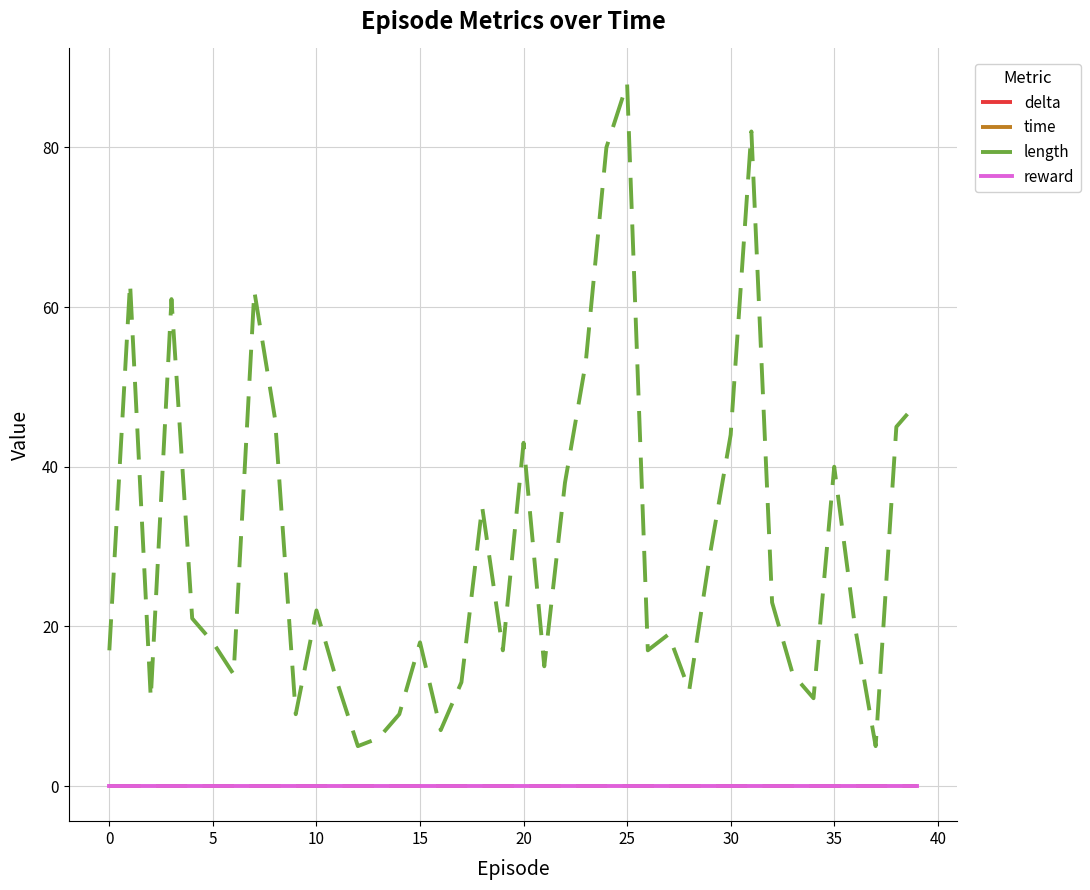

What are all the series names shown in the legend?

delta, time, length, reward